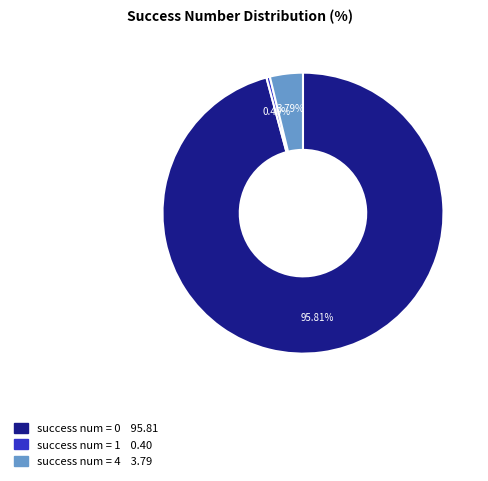

Does any single category account for the majority?

Yes